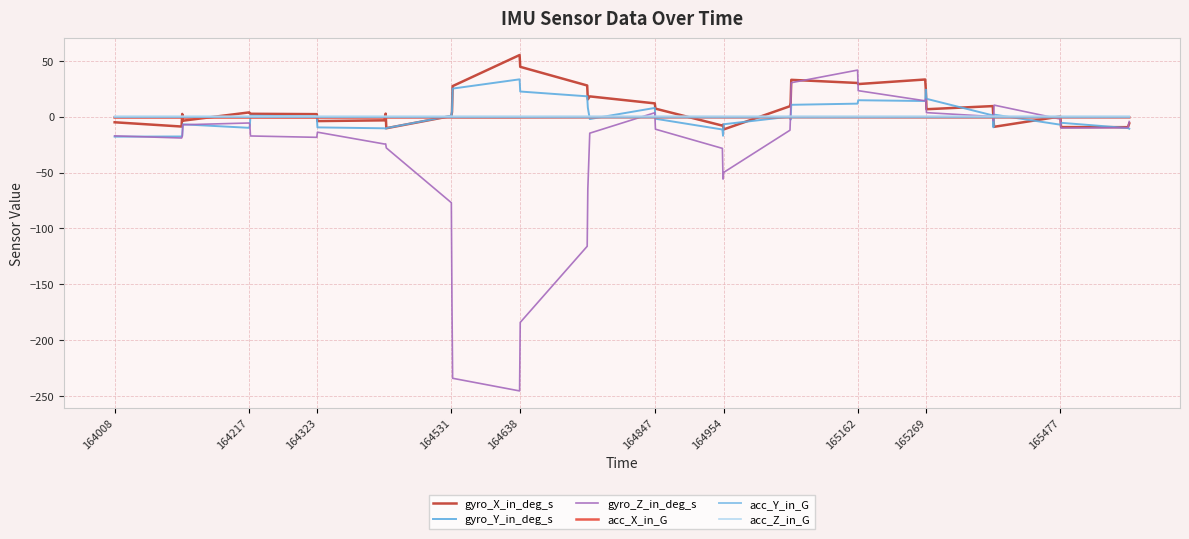

What is the greatest value displayed?

55.2